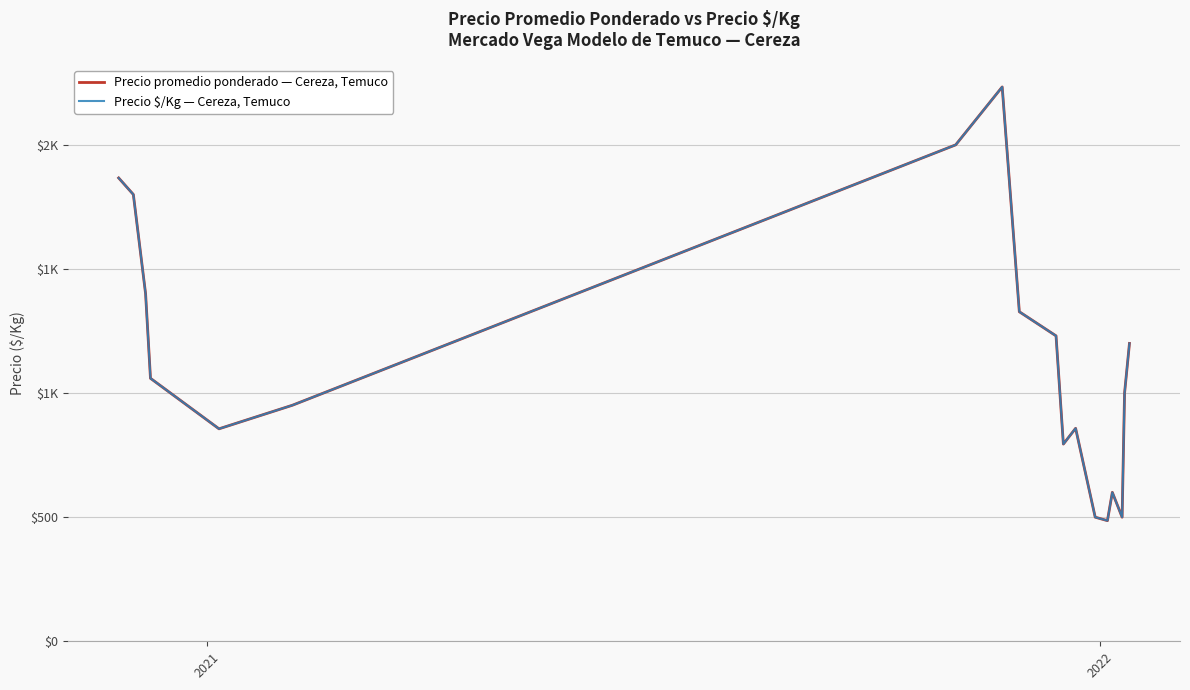

Is this an area chart (filled region under the line)?

No